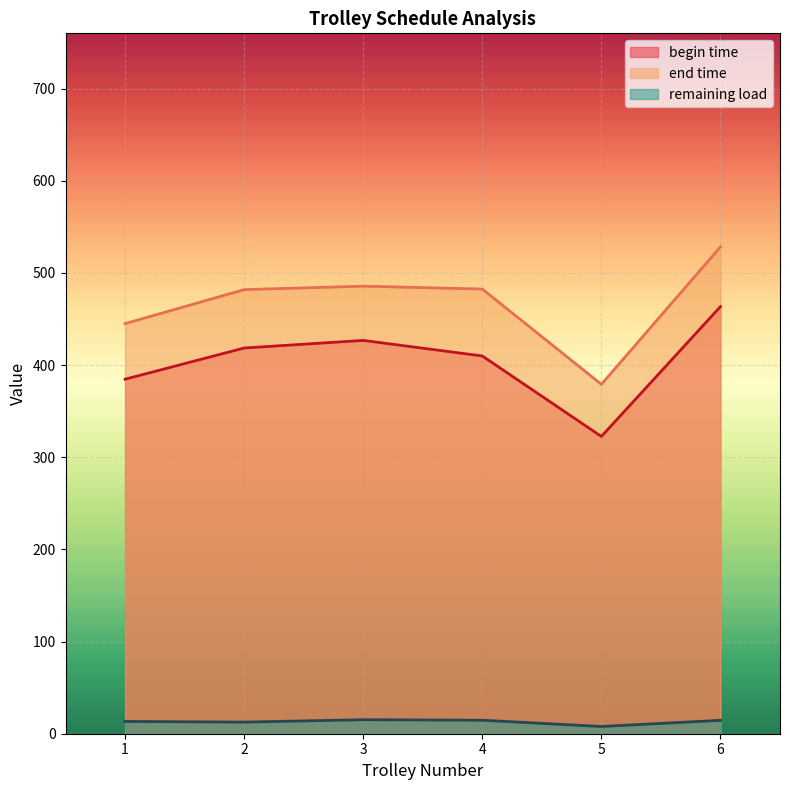

List the series in order of their peak value, highest first.

end time, begin time, remaining load